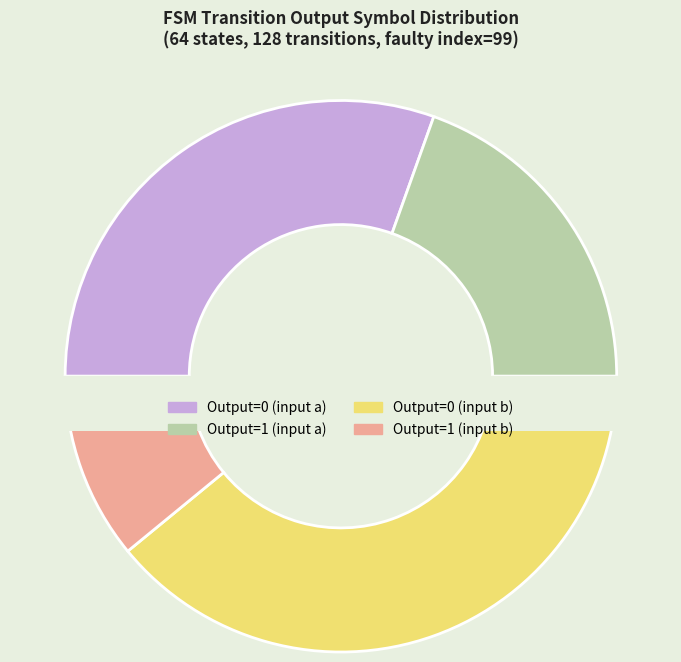

Do output_symbol=0 (a) and output_symbol=1 (a) together represent more than half of the pie?

No